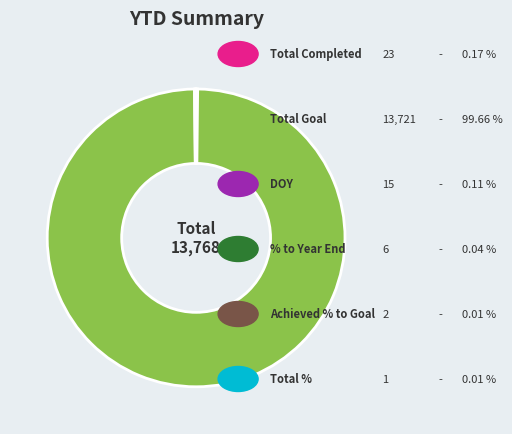

Is there any slice that represents more than half of the pie?

Yes